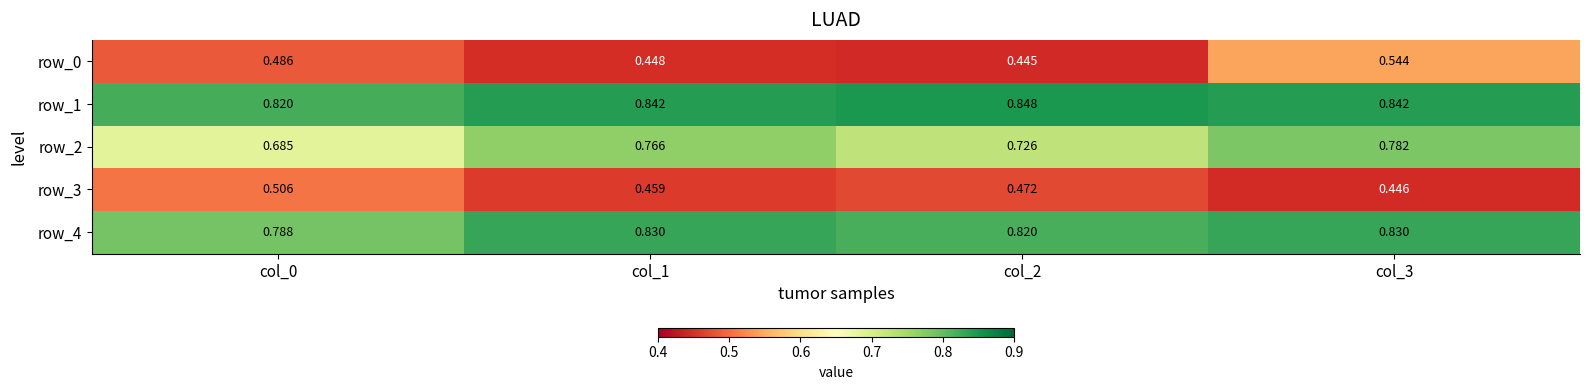

At which label does row_4 reach its minimum?

col_0